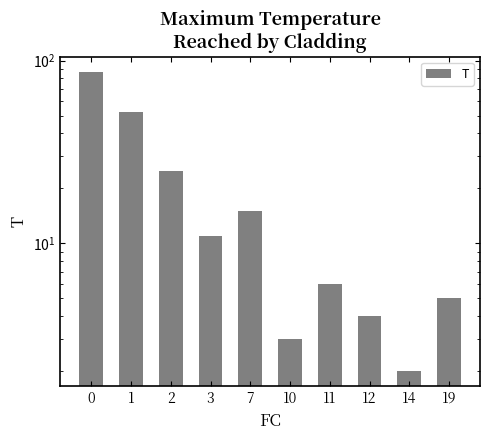

At which category does the chart reach its minimum across all series?

14